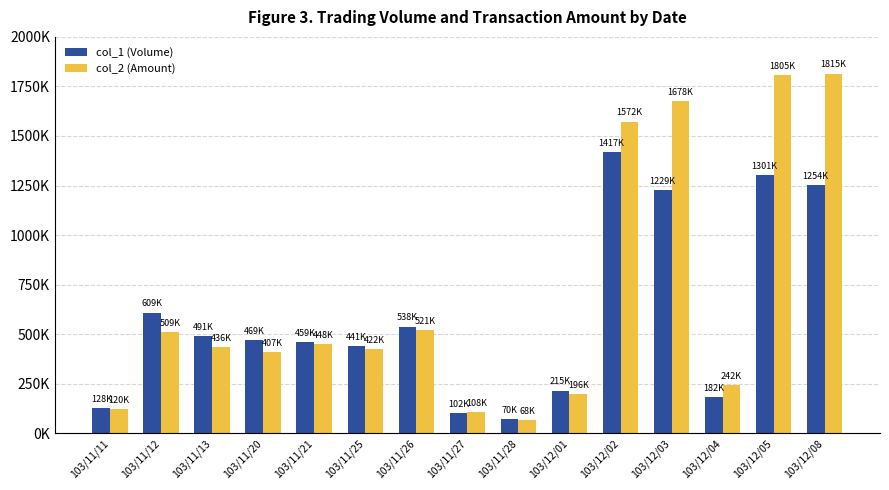

At which label does col_1 (Volume) reach its peak?

103/12/02